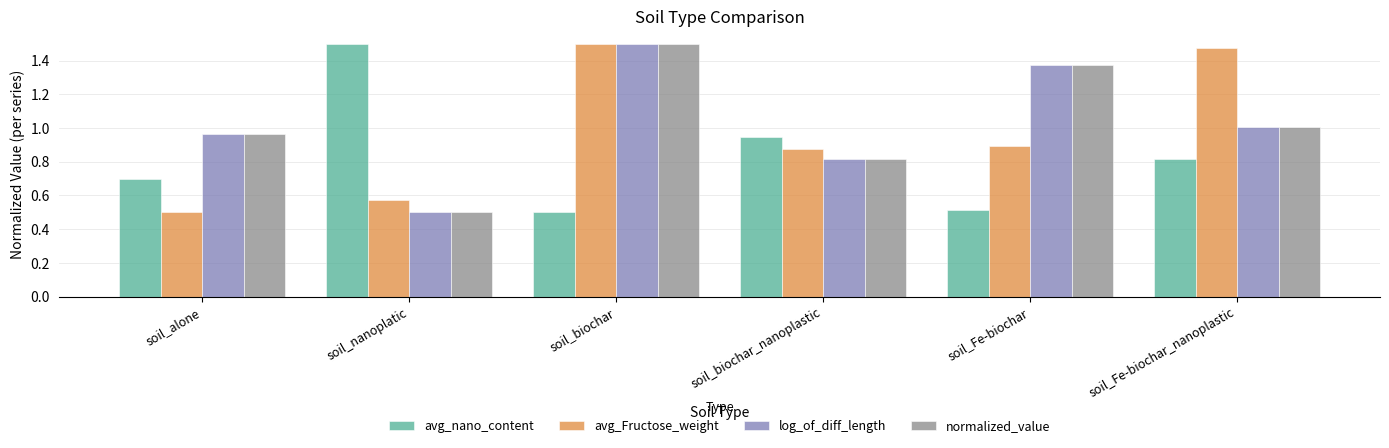

What are all the series names shown in the legend?

avg_nano_content, avg_Fructose_weight, log_of_diff_length, normalized_value